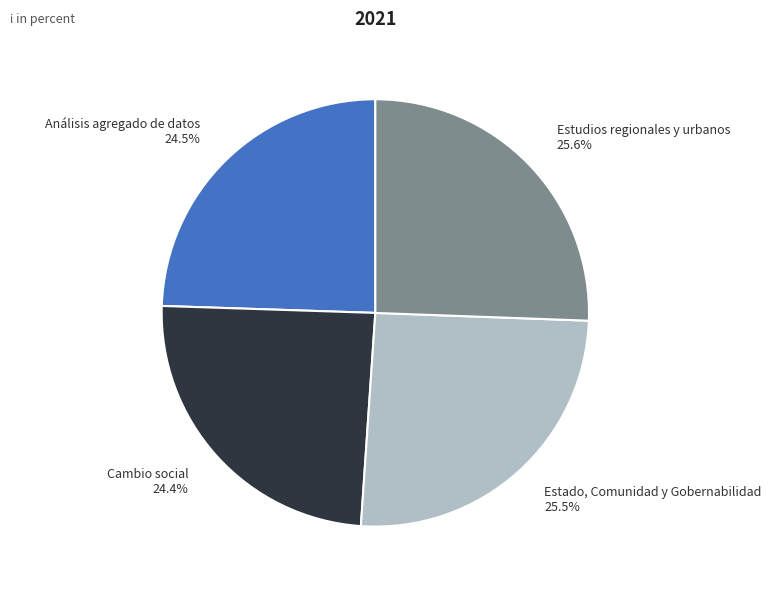

Do Estudios regionales y urbanos and Análisis agregado de datos together represent more than half of the pie?

Yes